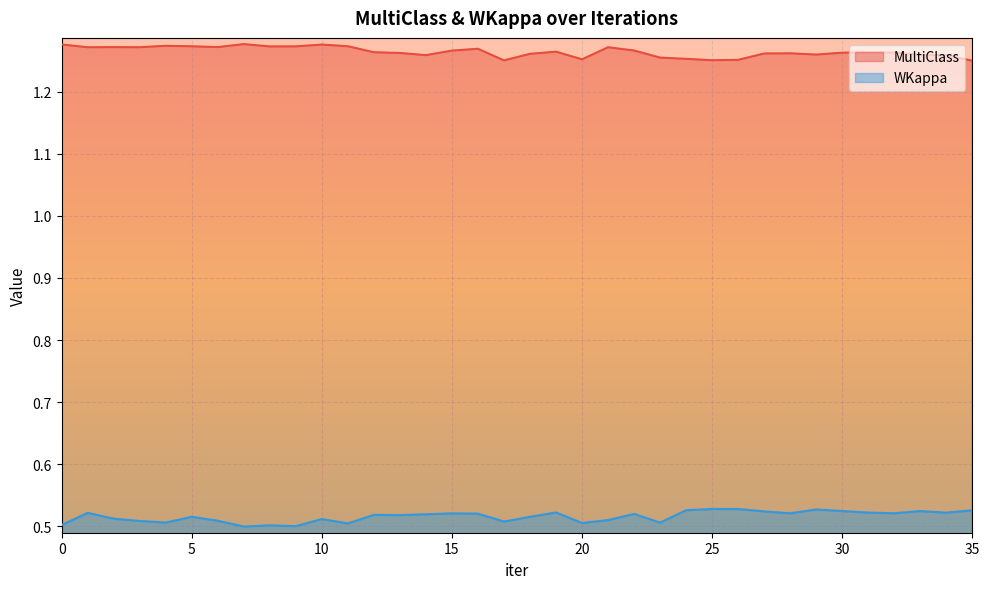

Between 27 and 24, which is larger?

27